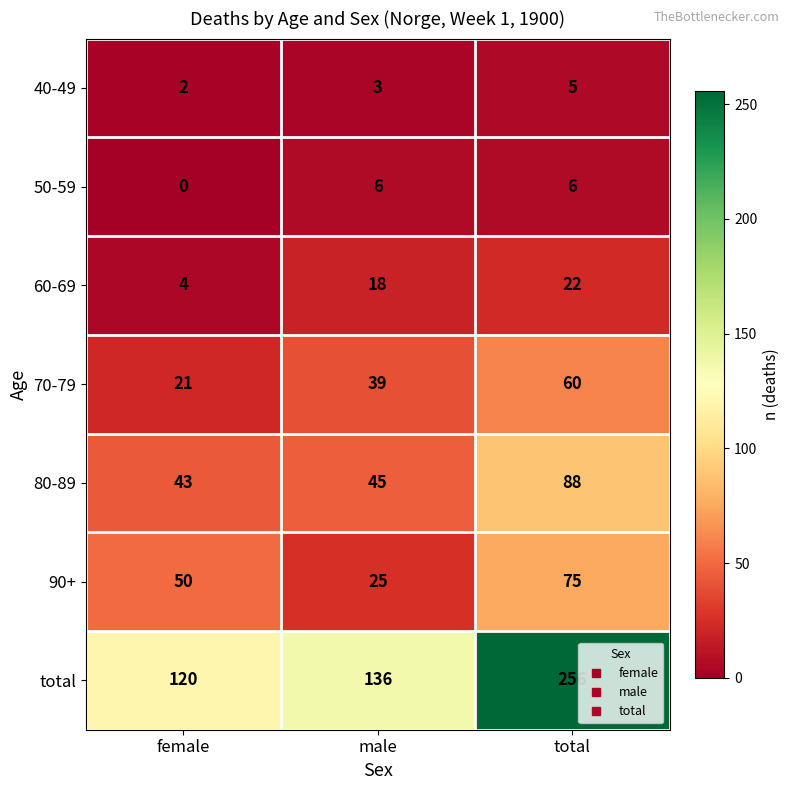

Between female and total, which series saw the biggest shift?

total